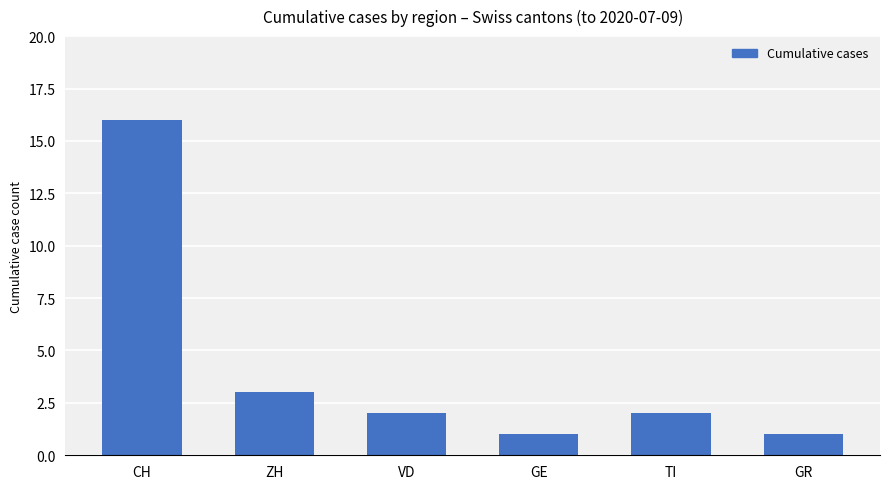

What is the greatest value displayed?

16